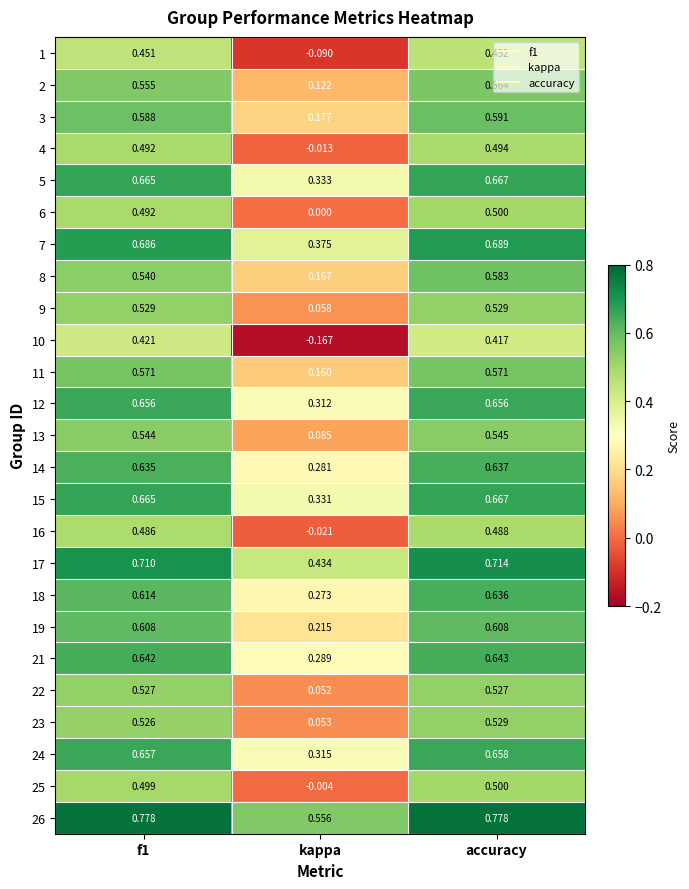

Is the value of 11 at kappa greater than the value of 26 at kappa?

No